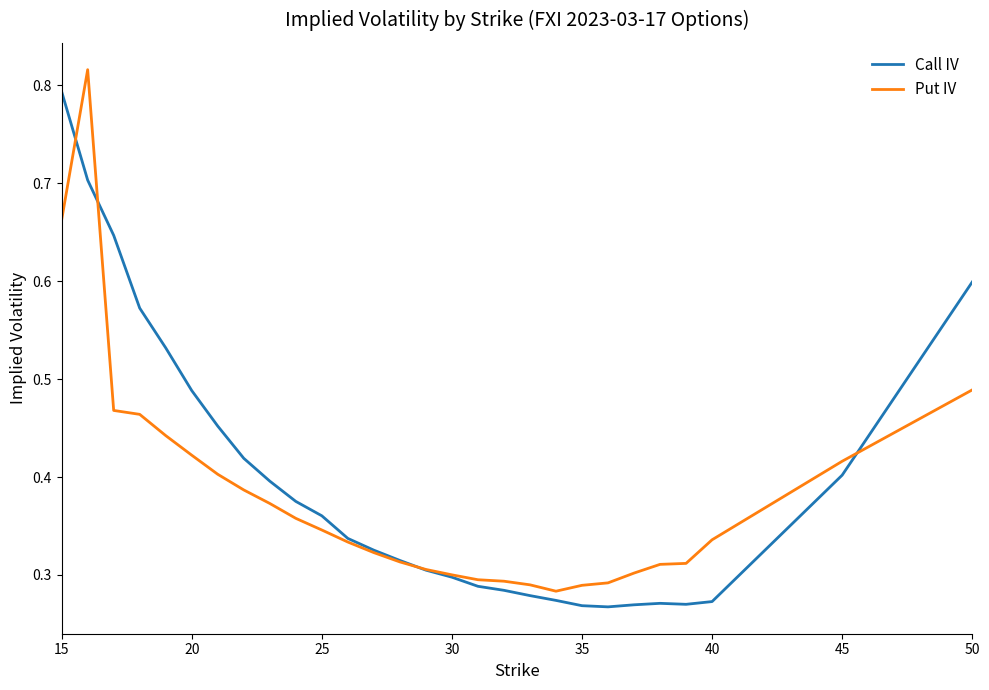

At 20, list the series in order from smallest to largest.

Put IV, Call IV